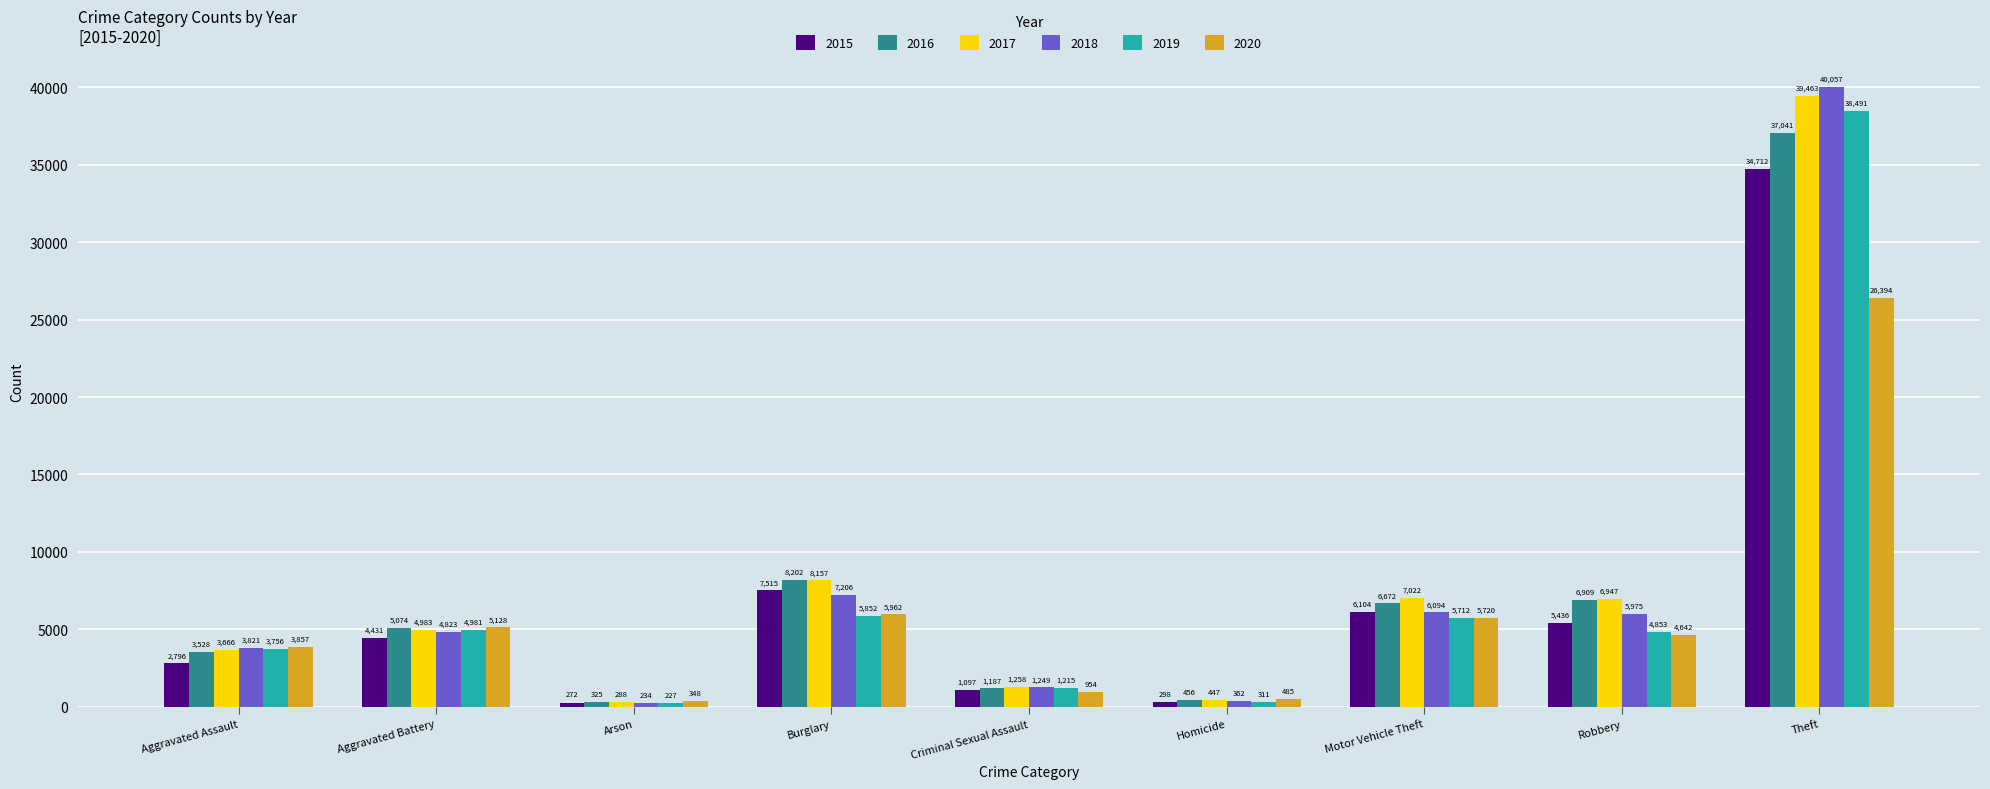

At which label is 2015 closest to 17492?

Burglary